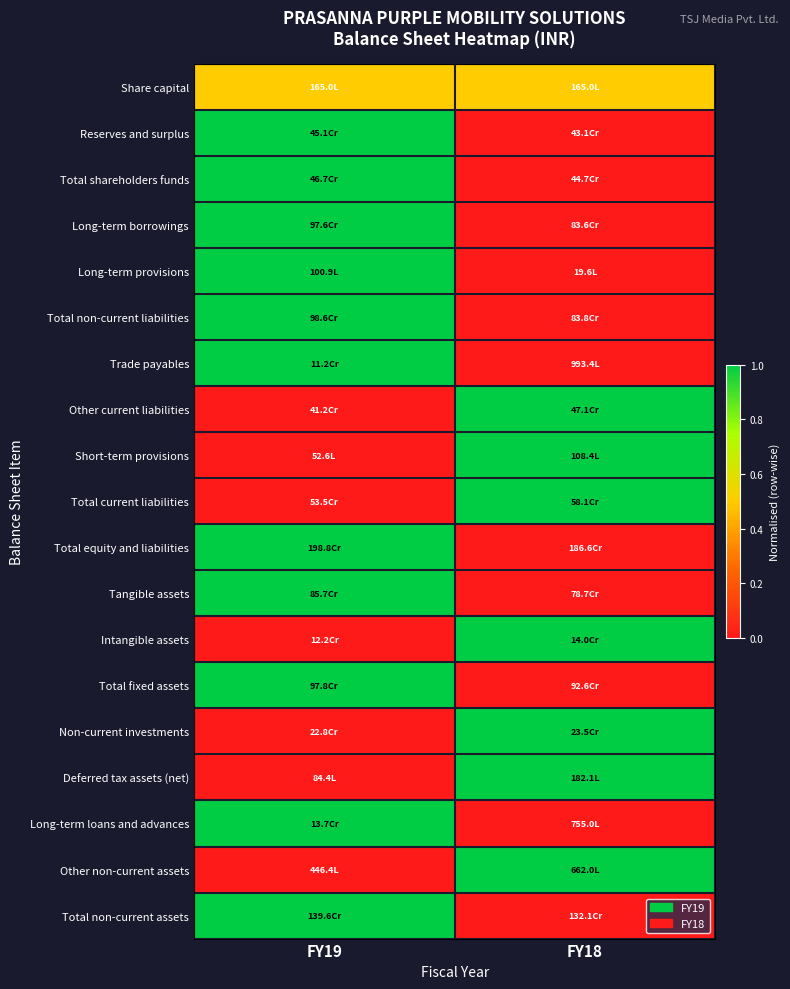

Reading right to left, transcribe all the data shown in this chart.

Share capital: FY18=0.5	FY19=0.5
Reserves and surplus: FY18=0.0	FY19=1.0
Total shareholders funds: FY18=0.0	FY19=1.0
Long-term borrowings: FY18=0.0	FY19=1.0
Long-term provisions: FY18=0.0	FY19=1.0
Total non-current liabilities: FY18=0.0	FY19=1.0
Trade payables: FY18=0.0	FY19=1.0
Other current liabilities: FY18=1.0	FY19=0.0
Short-term provisions: FY18=1.0	FY19=0.0
Total current liabilities: FY18=1.0	FY19=0.0
Total equity and liabilities: FY18=0.0	FY19=1.0
Tangible assets: FY18=0.0	FY19=1.0
Intangible assets: FY18=1.0	FY19=0.0
Total fixed assets: FY18=0.0	FY19=1.0
Non-current investments: FY18=1.0	FY19=0.0
Deferred tax assets (net): FY18=1.0	FY19=0.0
Long-term loans and advances: FY18=0.0	FY19=1.0
Other non-current assets: FY18=1.0	FY19=0.0
Total non-current assets: FY18=0.0	FY19=1.0